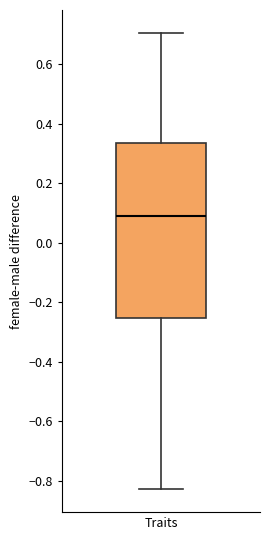

Transcribe this box plot: give where the median line is, the range the box spans, and where the two whiskers end, as read against the y-axis. The values are not printed on the chart, so give them approximately, as read against the axis.

median 0.10, box -0.26 to 0.34, whiskers -0.82 to 0.70